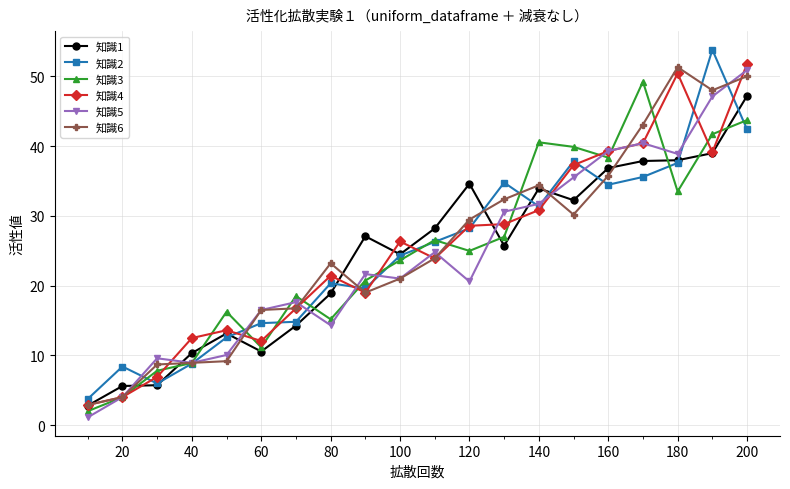

What is the highest value of the 知識5 series?

50.9